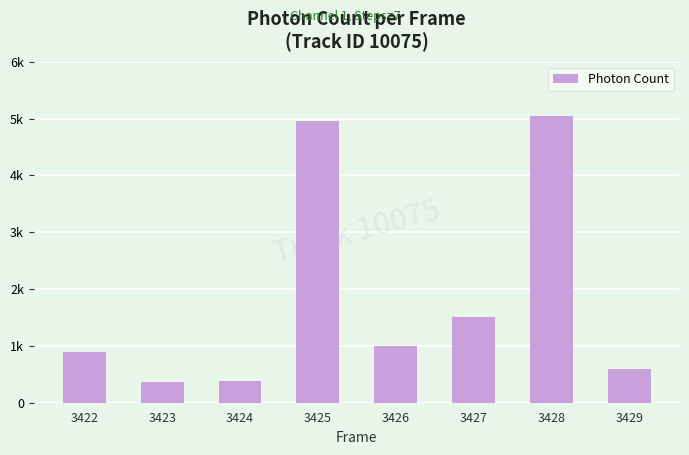

Reading left to right, list all the values displayed in this chart.

890.8	370.5	388.4	4967.8	999.3	1506.8	5042.6	587.8